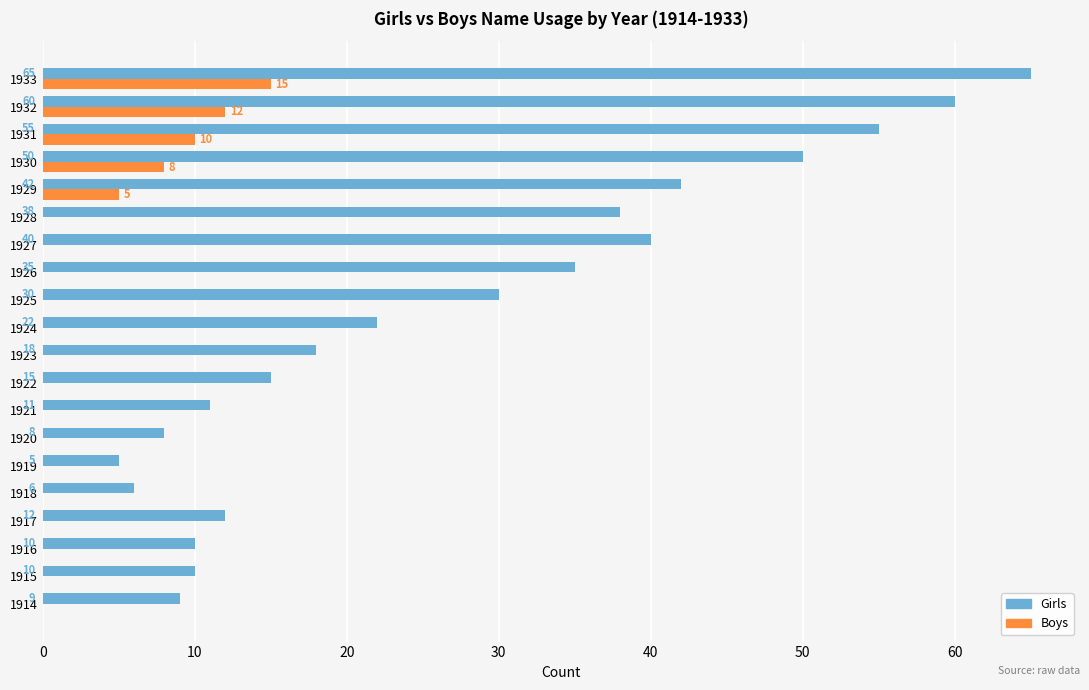

What is the sum of all Girls values?

541